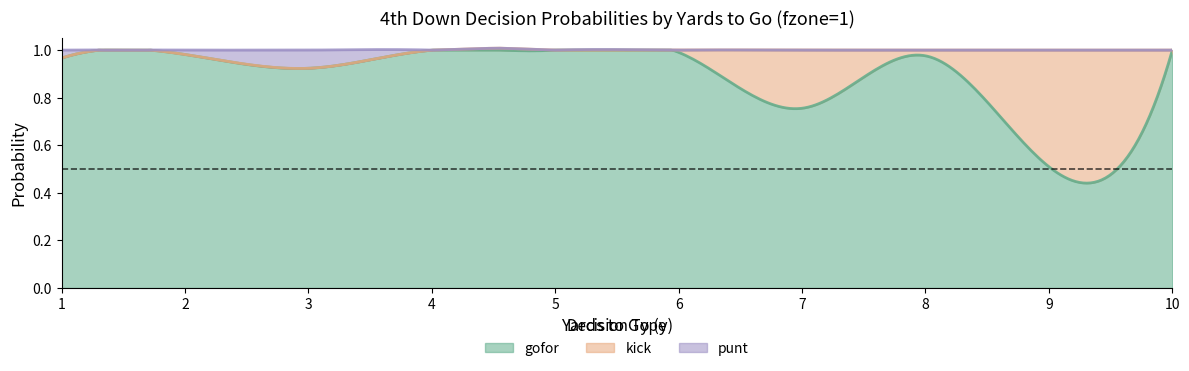

Does the chart display data point markers on the line(s)?

No